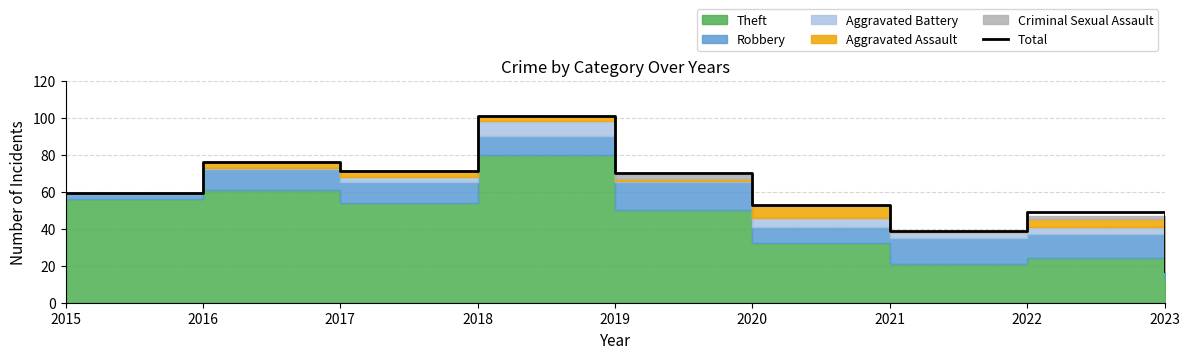

Where is the first local minimum?

2017